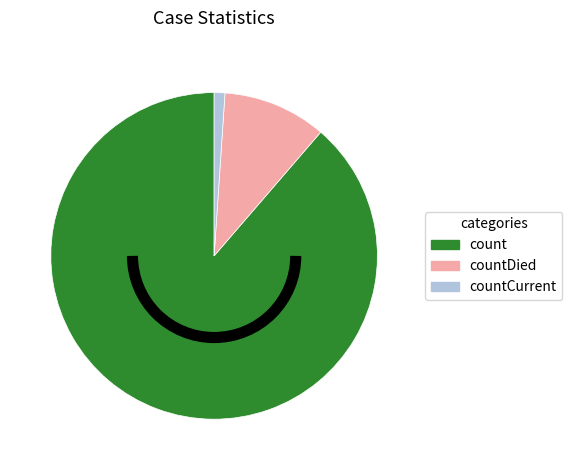

Do countCurrent and count together represent more than half of the pie?

Yes